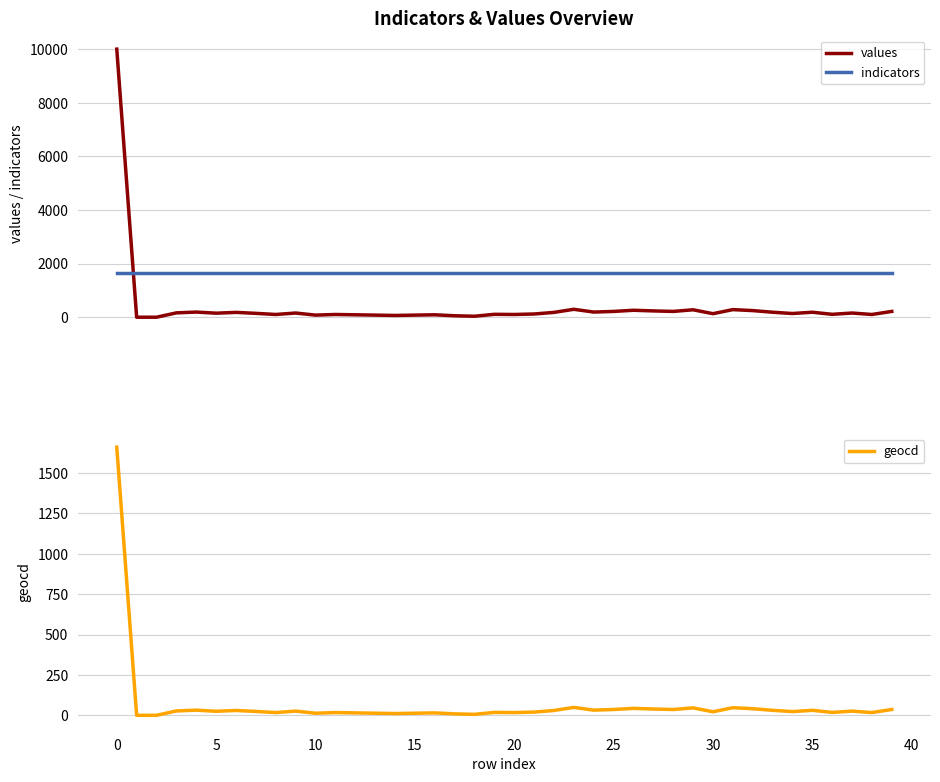

How many data points does each series have?

40